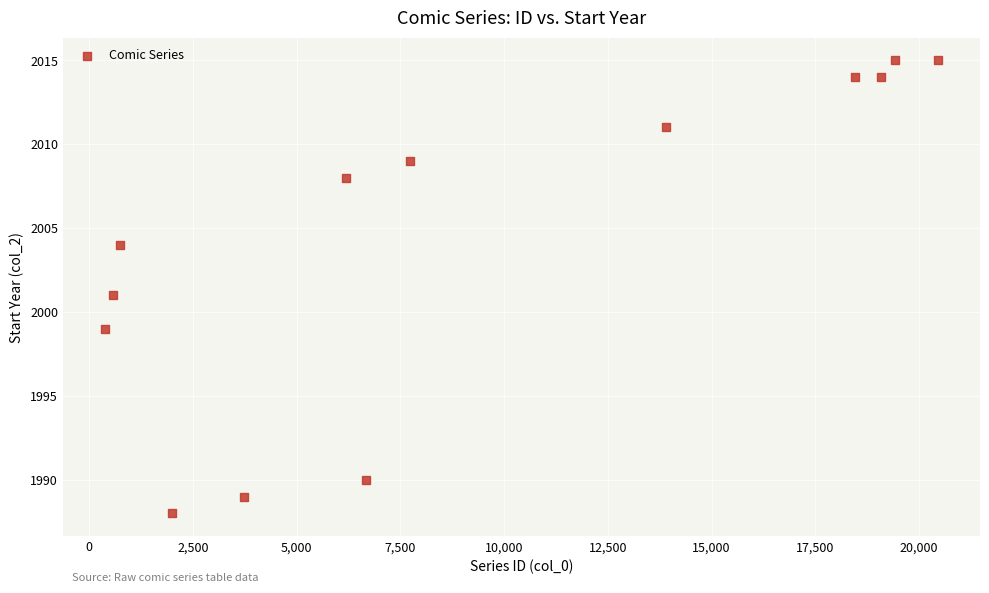

What is the range of X values (max minus min)?

20082